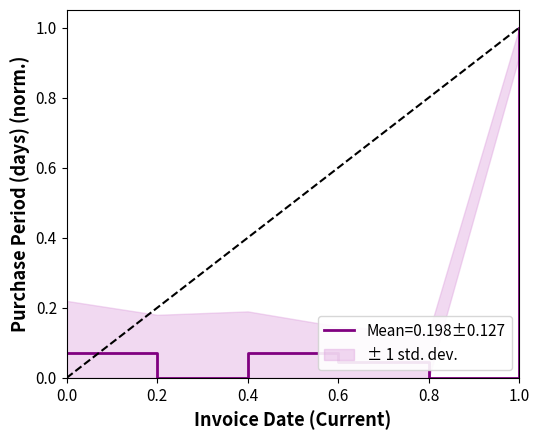

Reading left to right, list all the values displayed in this chart.

0.1	0.0	0.1	0.0	0.0	1.0